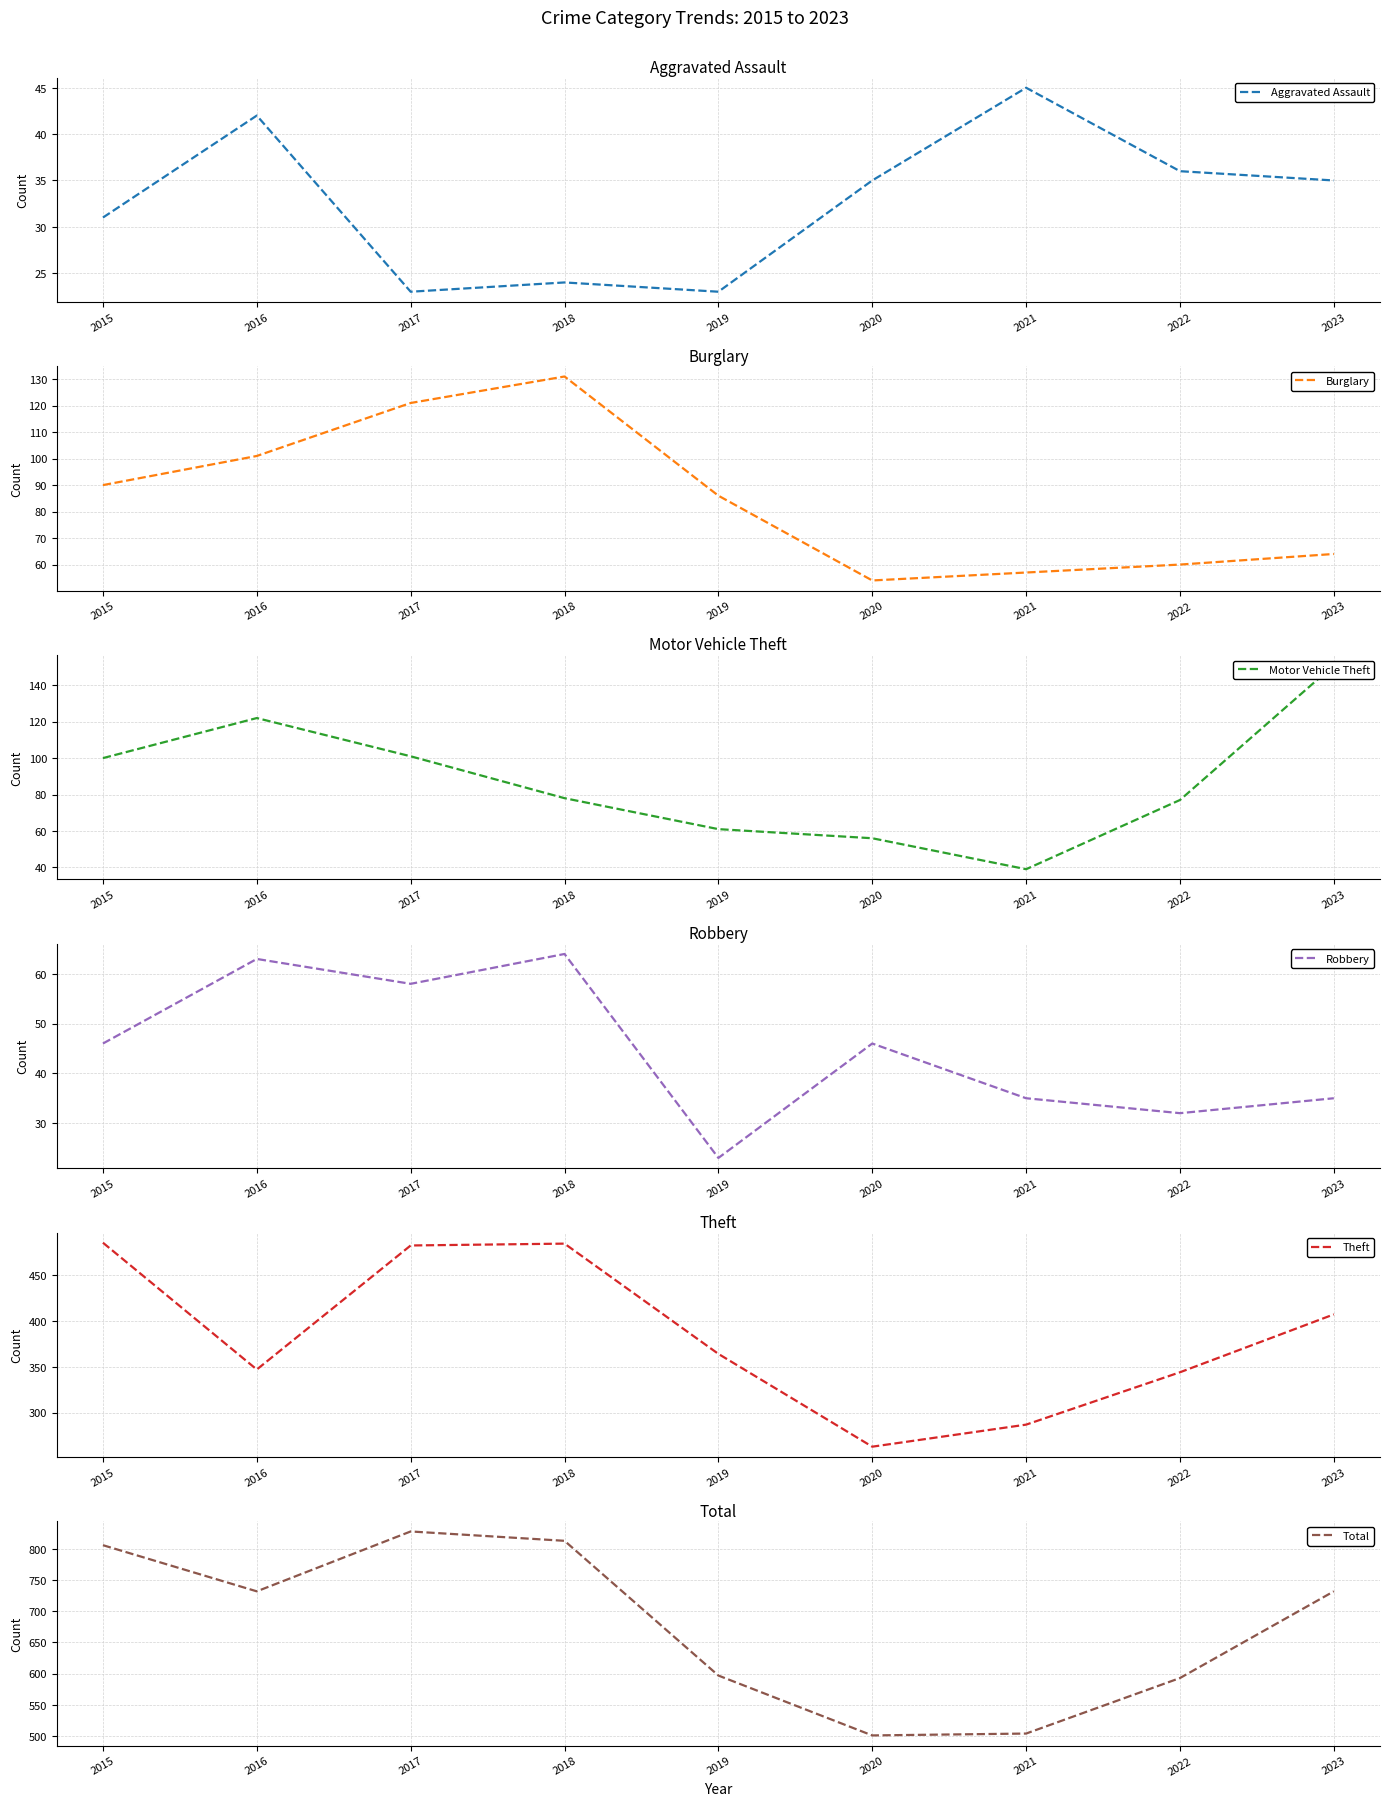

How many values in the Total series exceed 732?

3